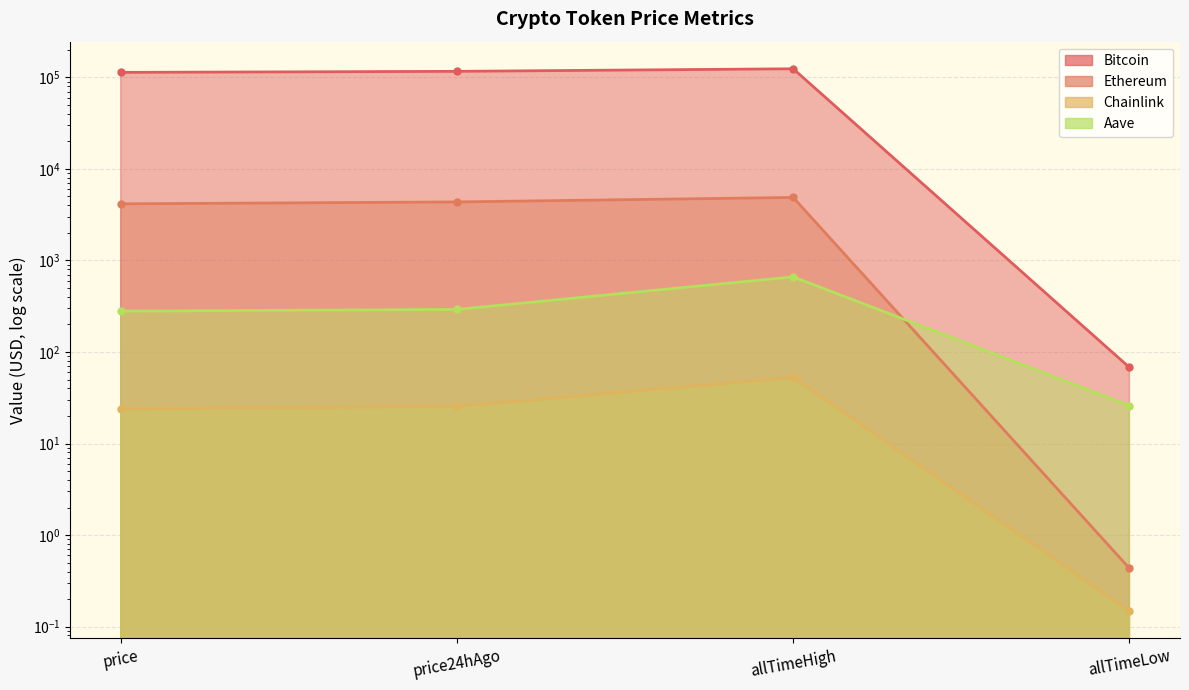

True or false: Aave and Chainlink intersect in this chart.

False